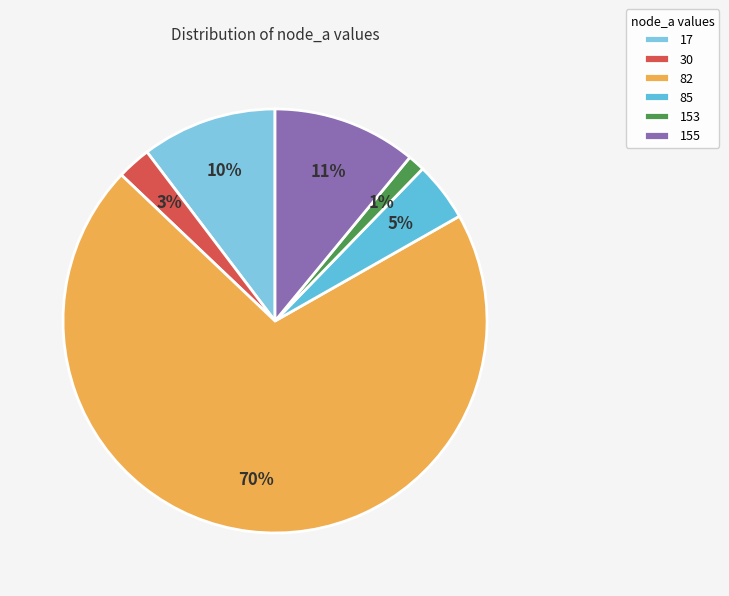

To the nearest percent, what is the average slice percentage?

17%